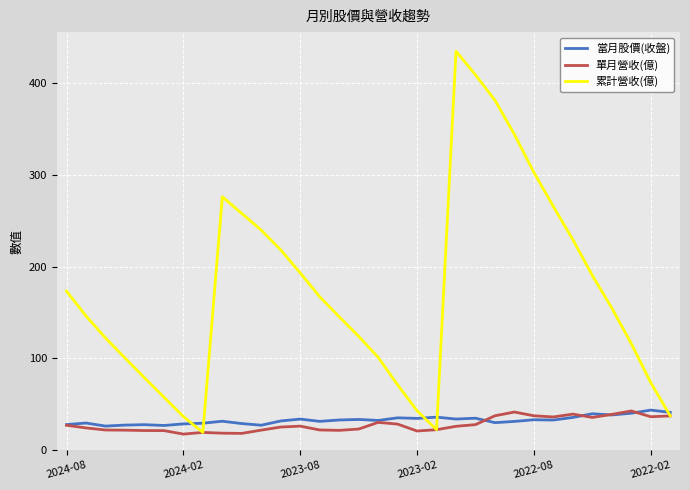

What is the greatest value displayed?

434.9